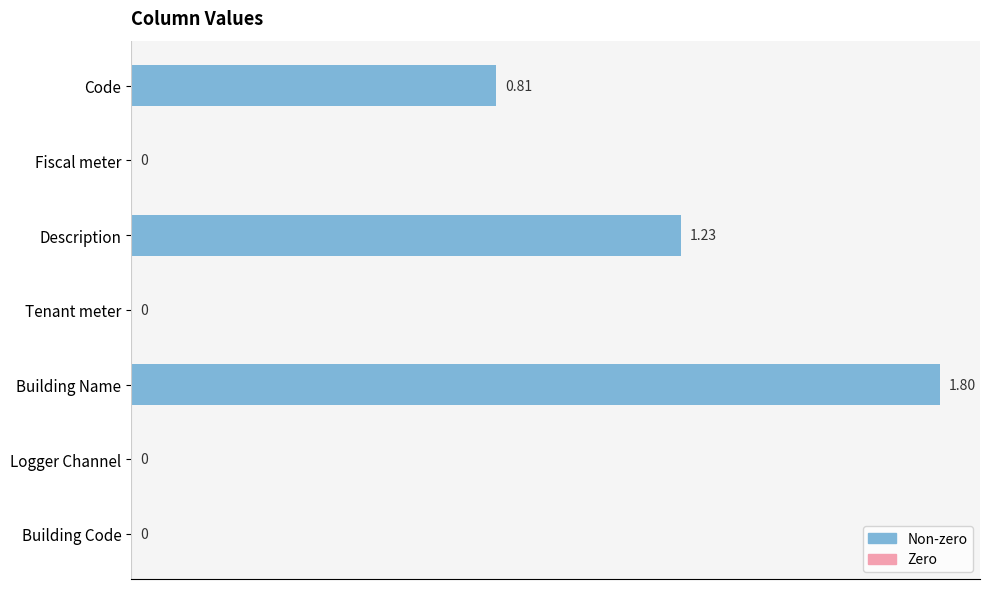

At which category does the chart reach its peak across all series?

Building Name